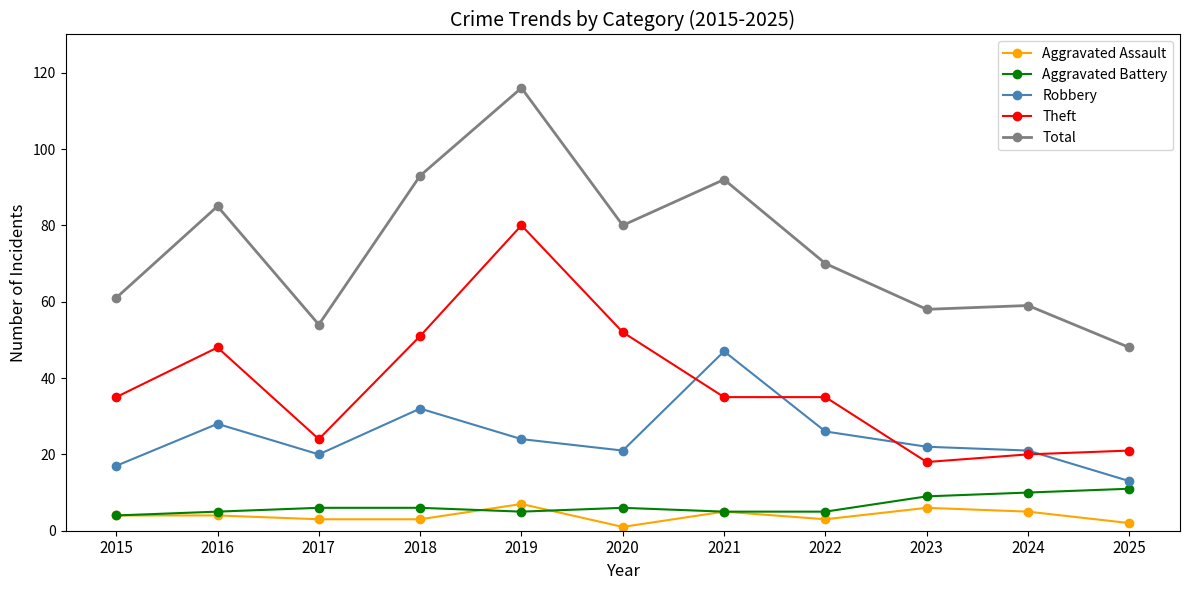

Count the number of data series in this chart.

5